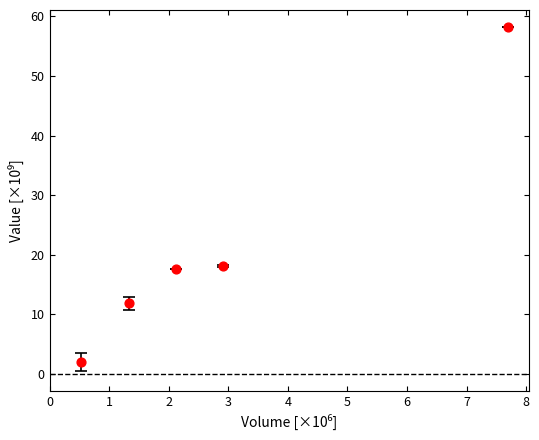

What is the average X value?

2.9